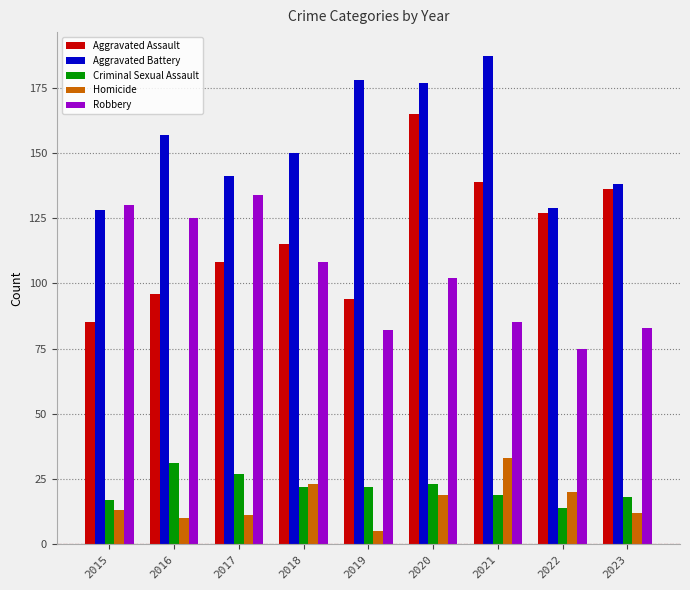

What value does the Aggravated Battery series have at 2021?

187